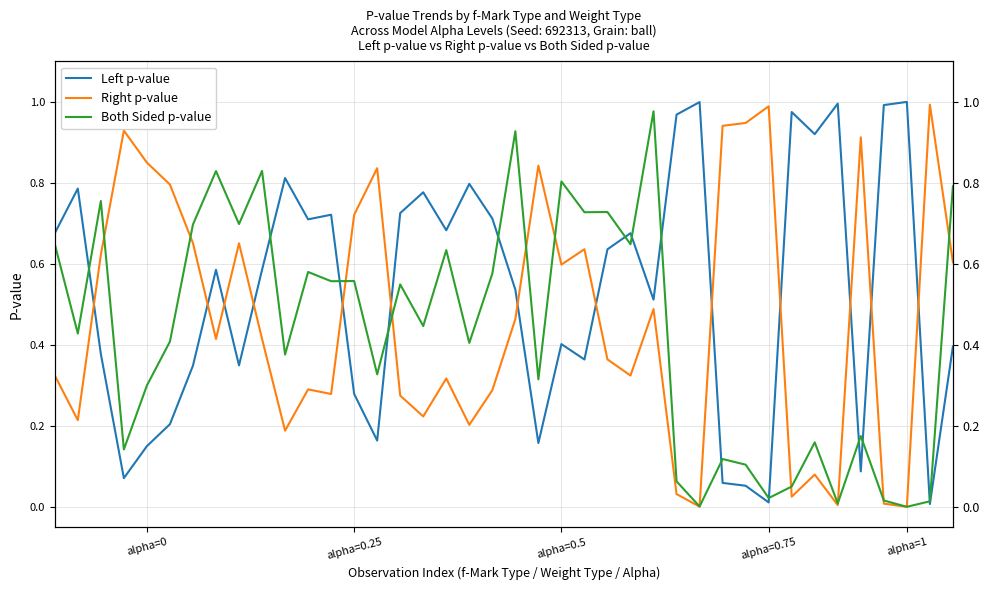

List the series in order of their peak value, lowest first.

Both Sided p-value, Right p-value, Left p-value